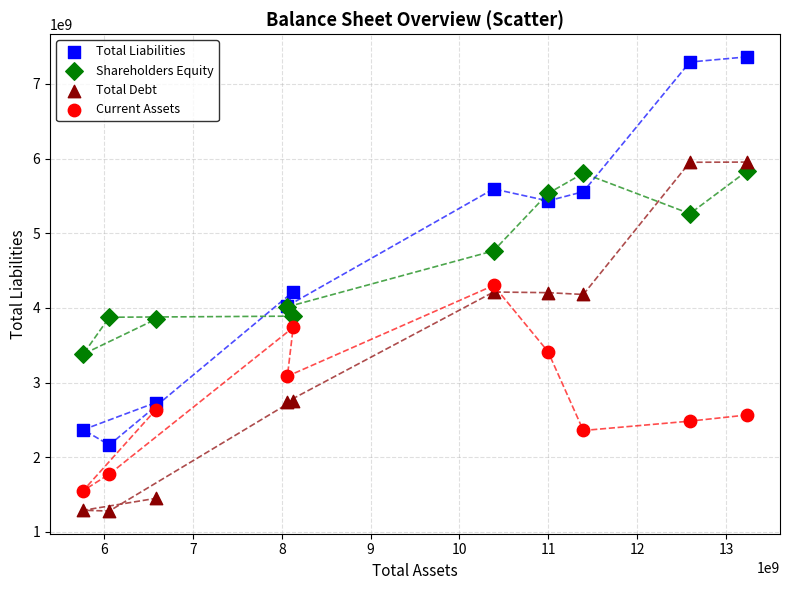

Which series reaches the maximum Y coordinate?

Total Liabilities